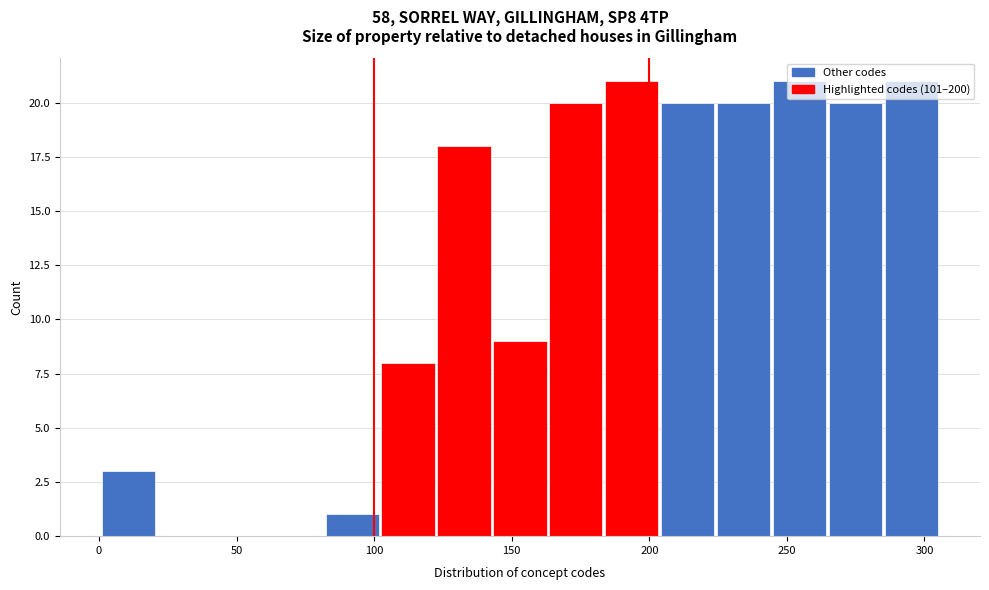

Reading left to right, list every bar in this chart as the range it spans on the x-axis followed by its height. Neither the bar edges nor the heights are printed on the chart, so give them approximately, as read against the axes.

0 to 20: 3
20 to 40: 0
40 to 60: 0
60 to 80: 0
80 to 105: 1
105 to 125: 8
125 to 145: 18
145 to 165: 9
165 to 185: 20
185 to 205: 21
205 to 225: 20
225 to 245: 20
245 to 265: 21
265 to 285: 20
285 to 305: 21